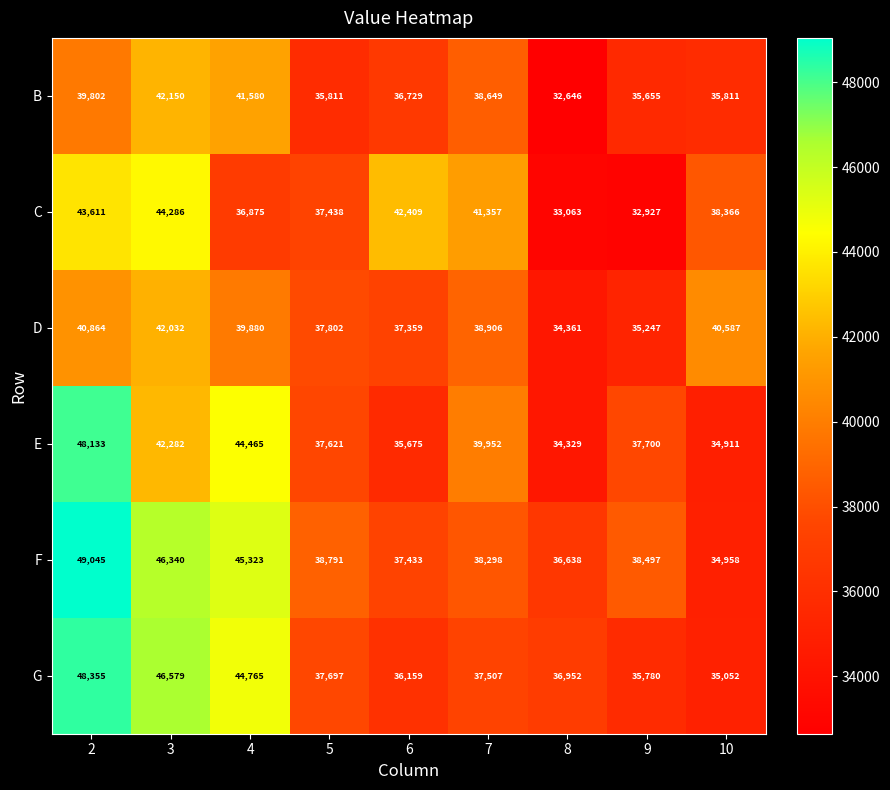

List the series in order of their peak value, highest first.

F, G, E, C, B, D